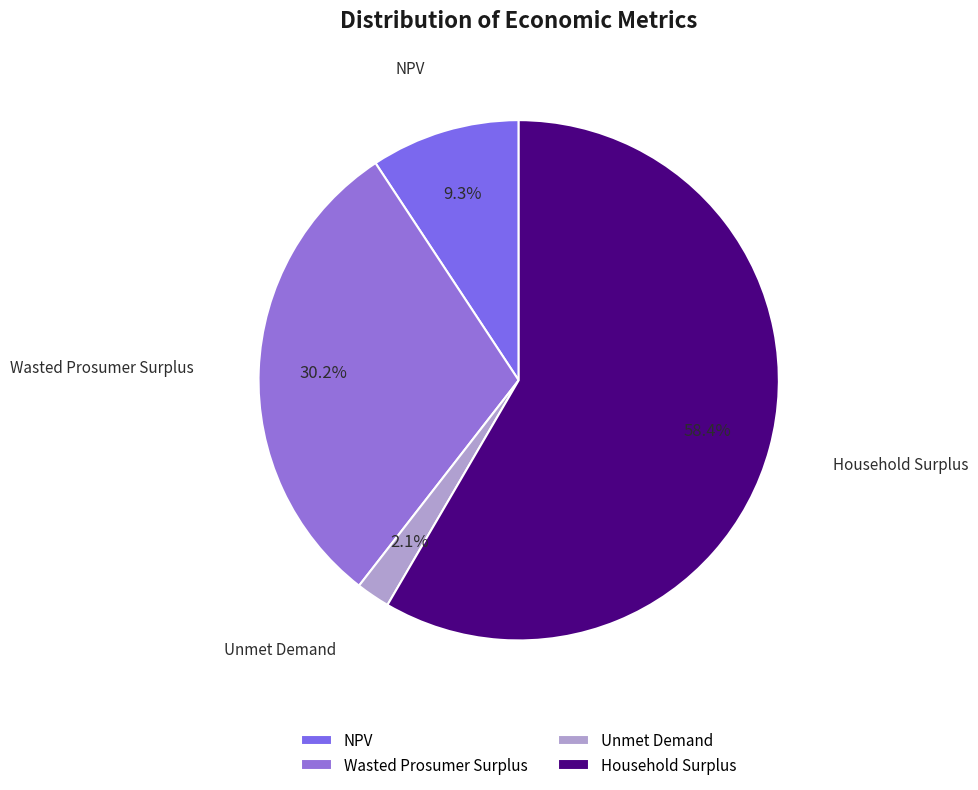

Which slice is the smallest?

Unmet Demand